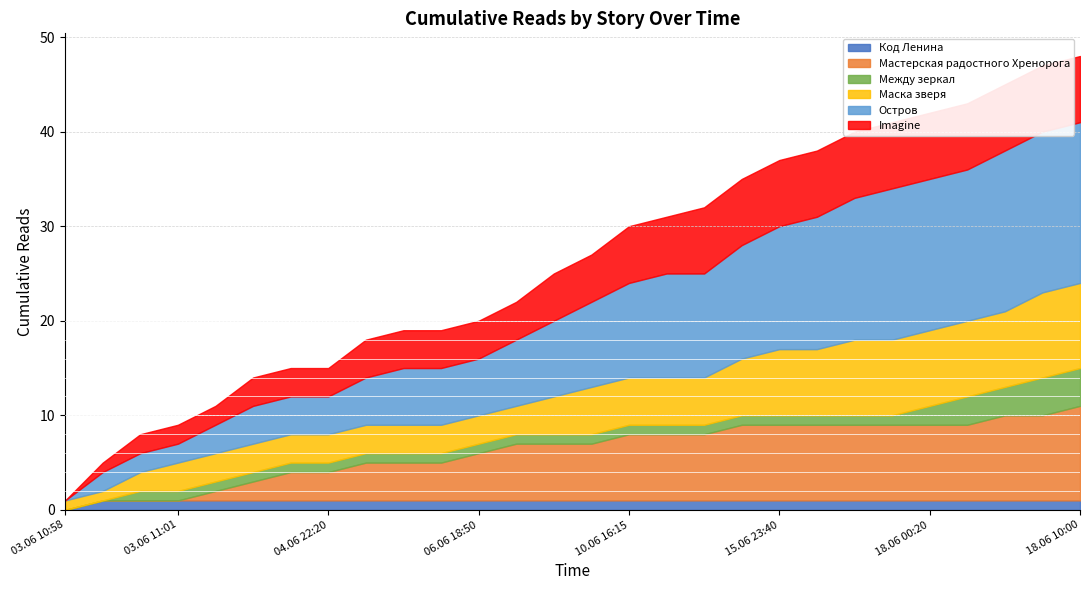

True or false: Маска зверя and Imagine intersect in this chart.

False